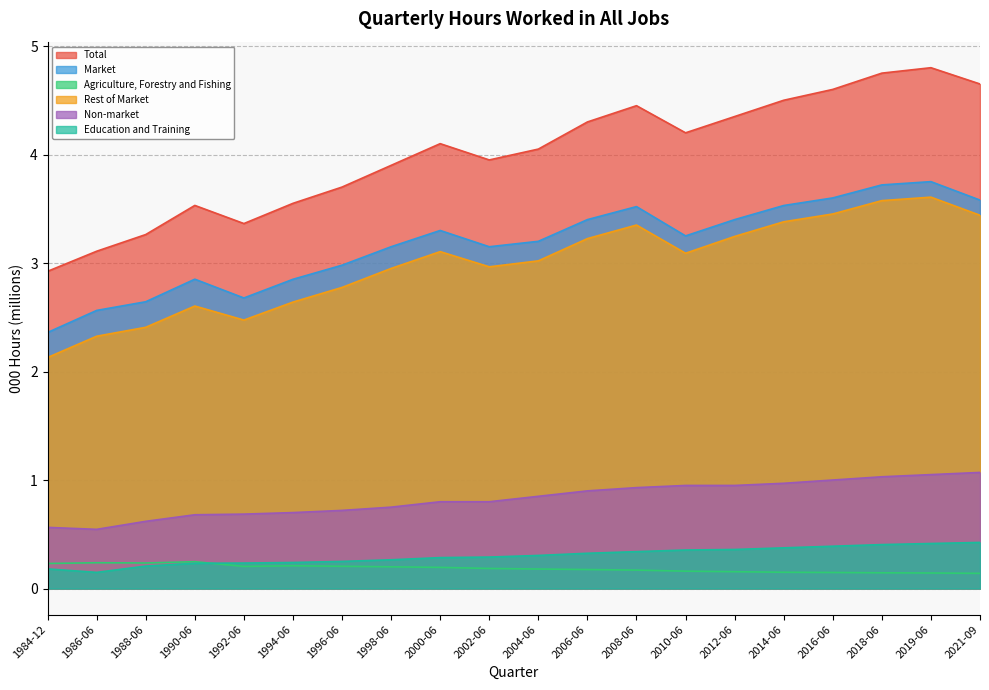

What is the maximum value shown in the chart?

4.8